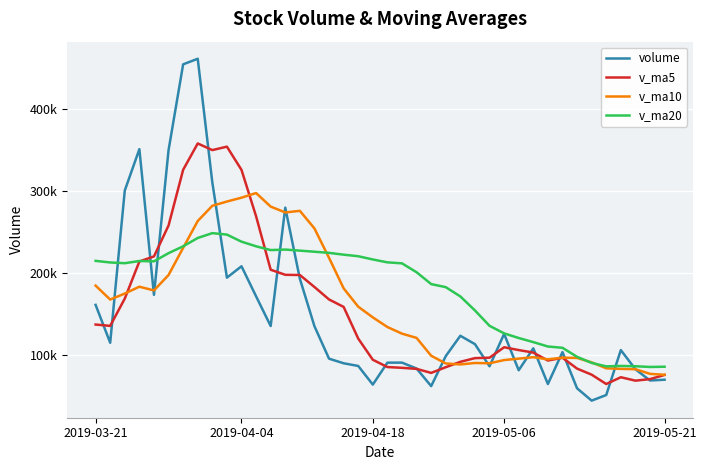

What is the value of the v_ma20 point at the 11th from the left?

238028.8